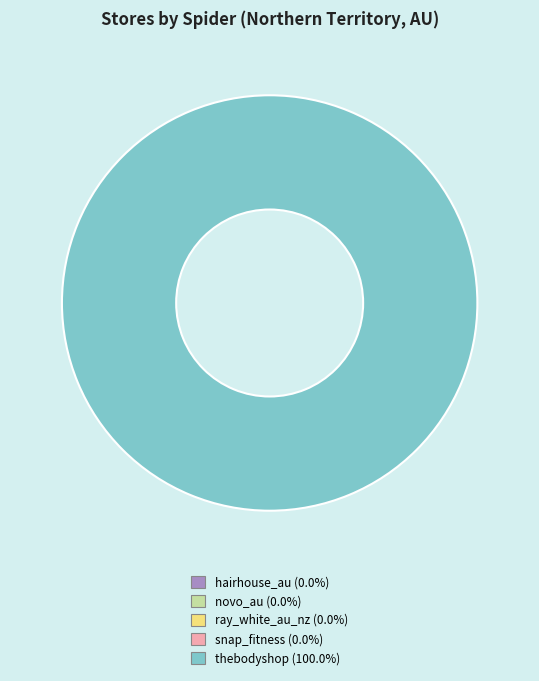

Does hairhouse_au account for over 50% of the chart?

No